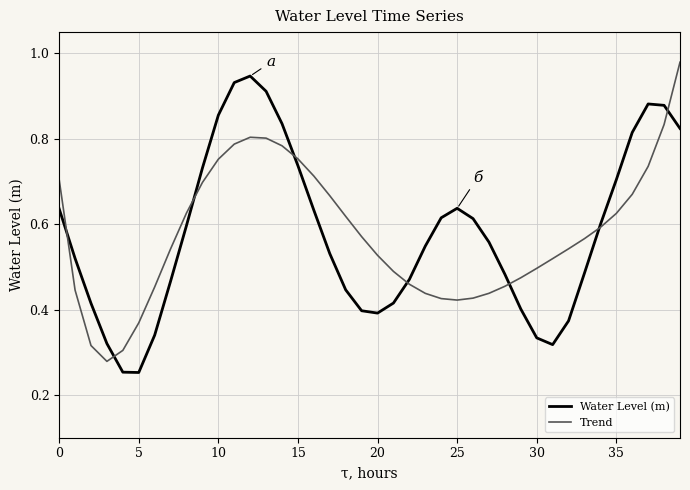

How many lines are shown in the chart?

2